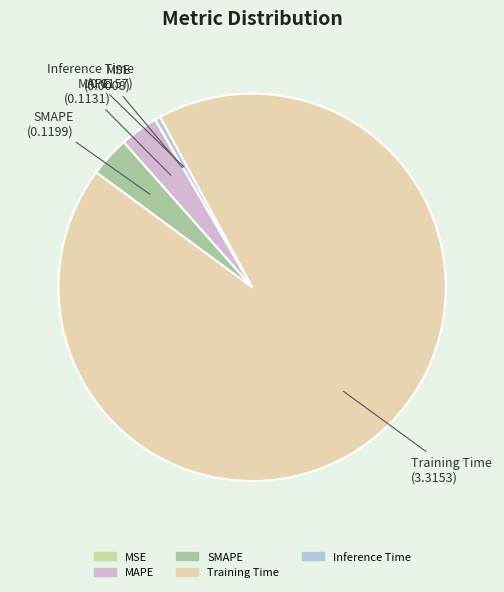

Which category has the biggest portion of the pie?

Training Time